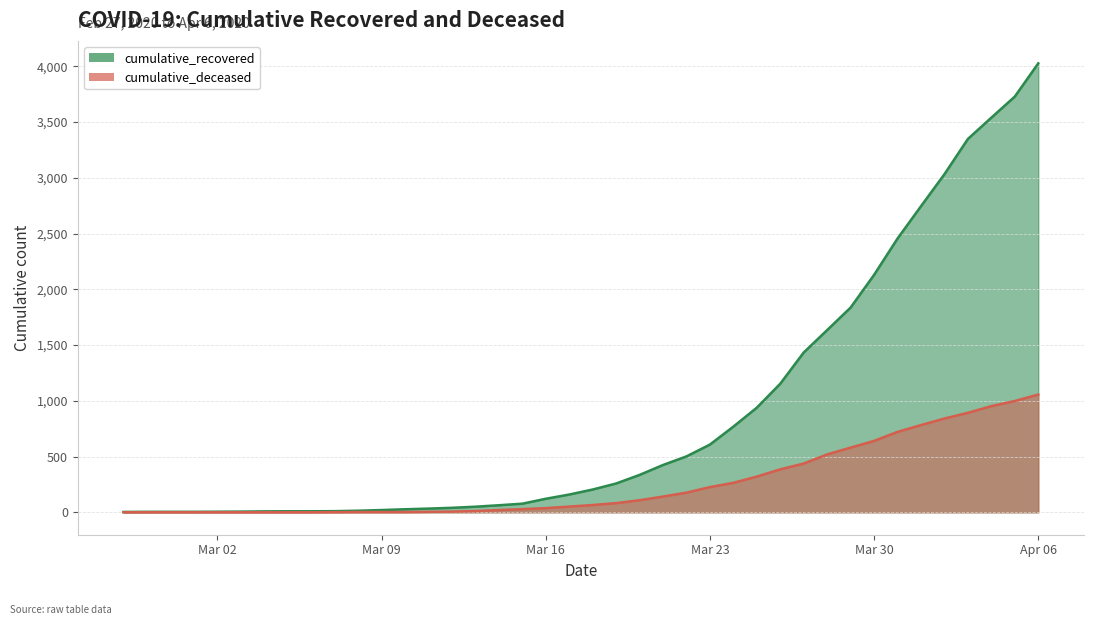

What is the difference between the second highest and second lowest values in the cumulative_deceased series?

998